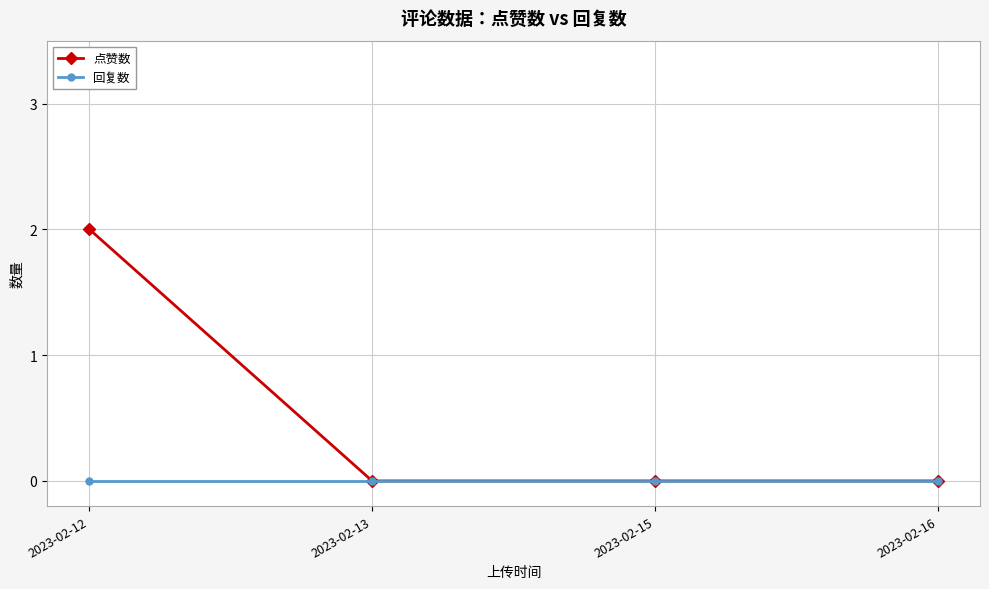

Is it true that 点赞数 equals -1 at 2023-02-15?

False